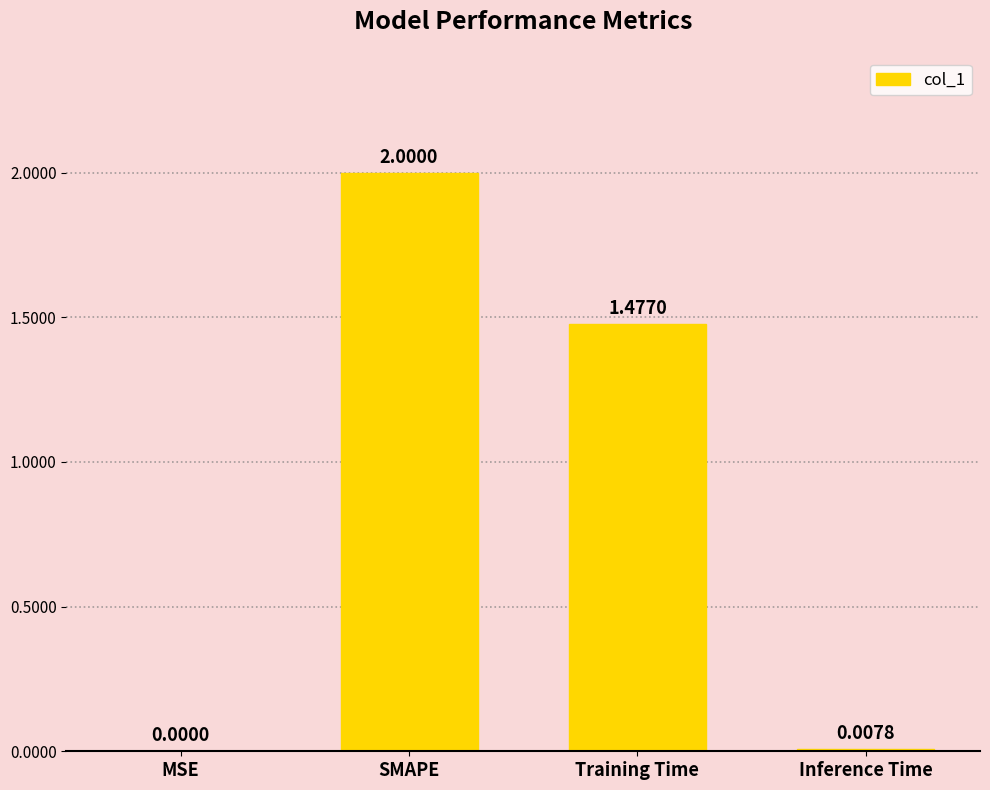

At which label does the data first exceed 1?

SMAPE